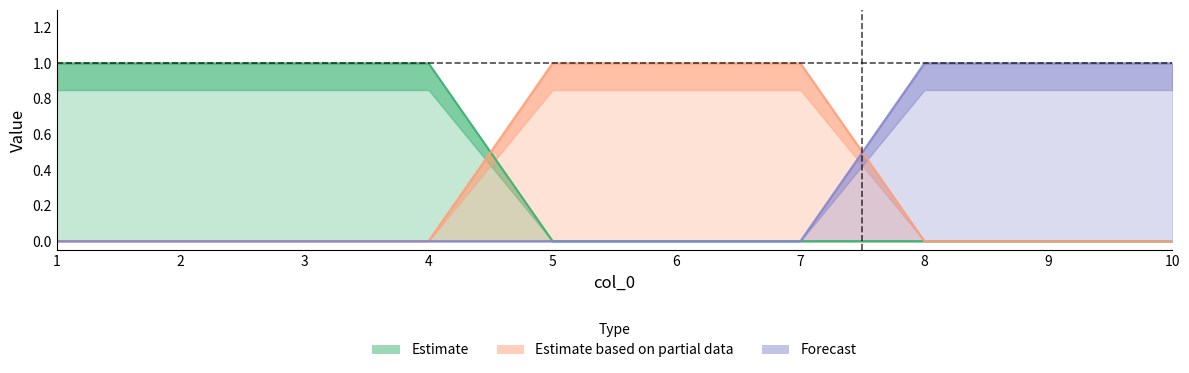

True or false: 2 and 1 intersect in this chart.

False